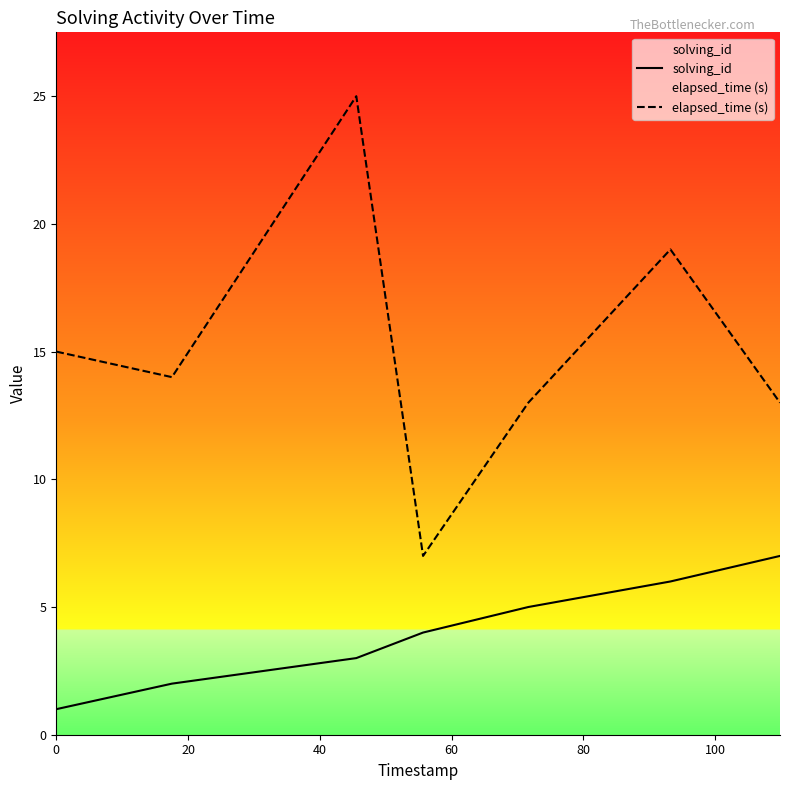

What is the sum of all elapsed_time (s) values?

106